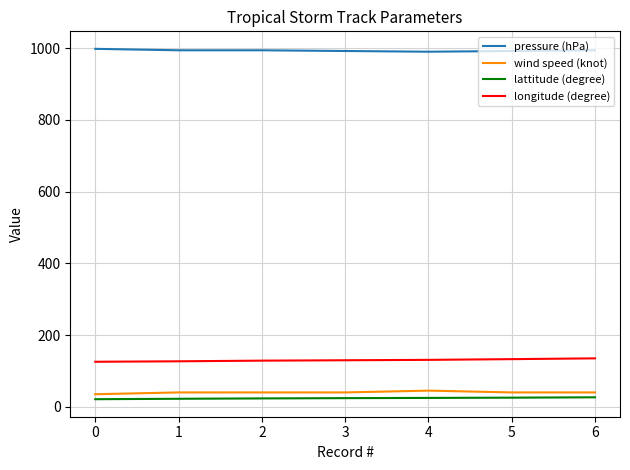

What is the sum of all wind speed (knot) values?

280.0